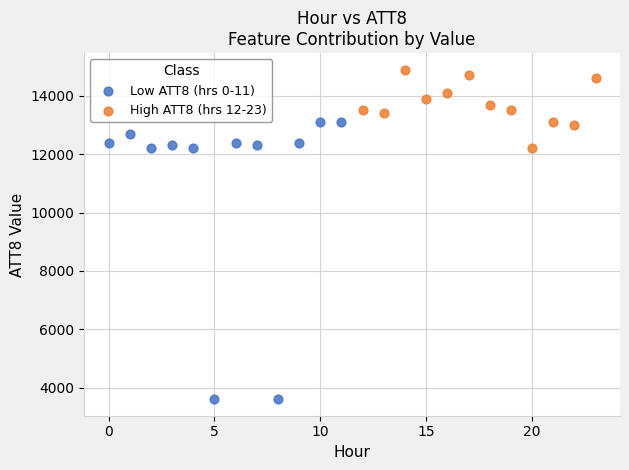

Which series reaches the maximum Y coordinate?

High ATT8 (hrs 12-23)